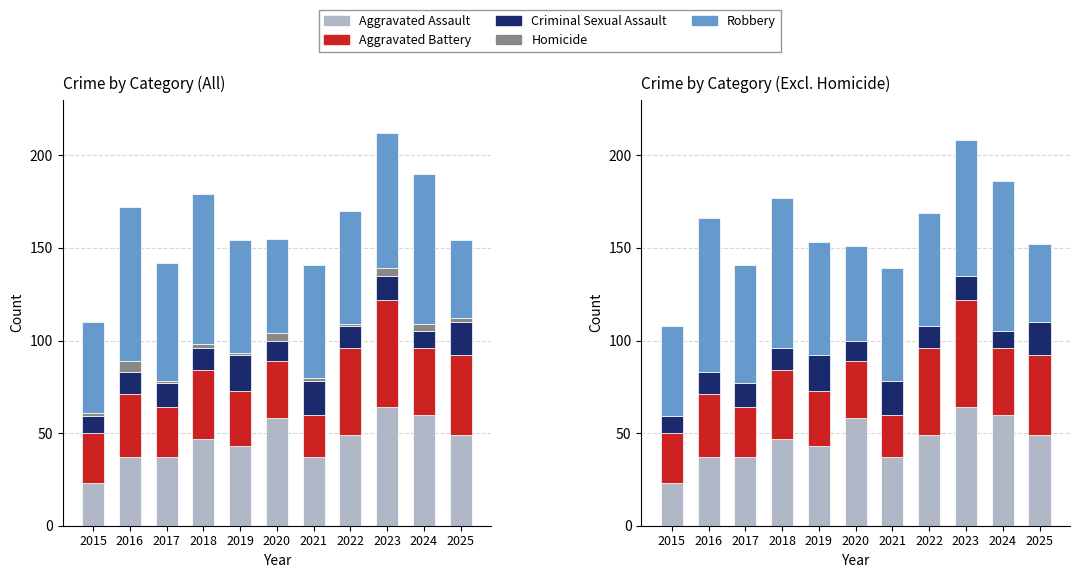

What is the difference between the maximum and minimum values in the Criminal Sexual Assault series?

10